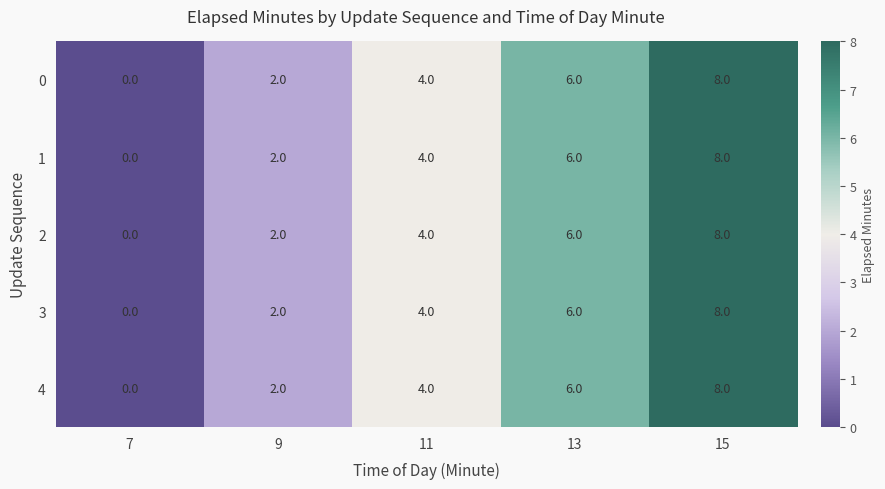

What is the difference between the maximum and minimum values in the 1 series?

8